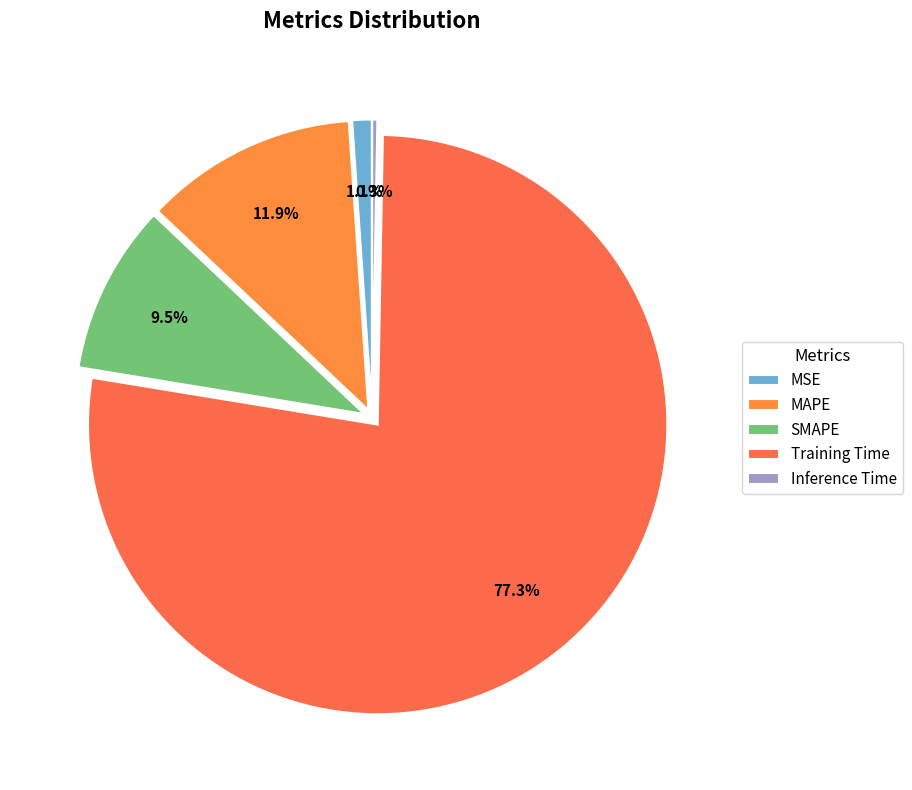

To the nearest percent, what portion does MSE represent?

1%